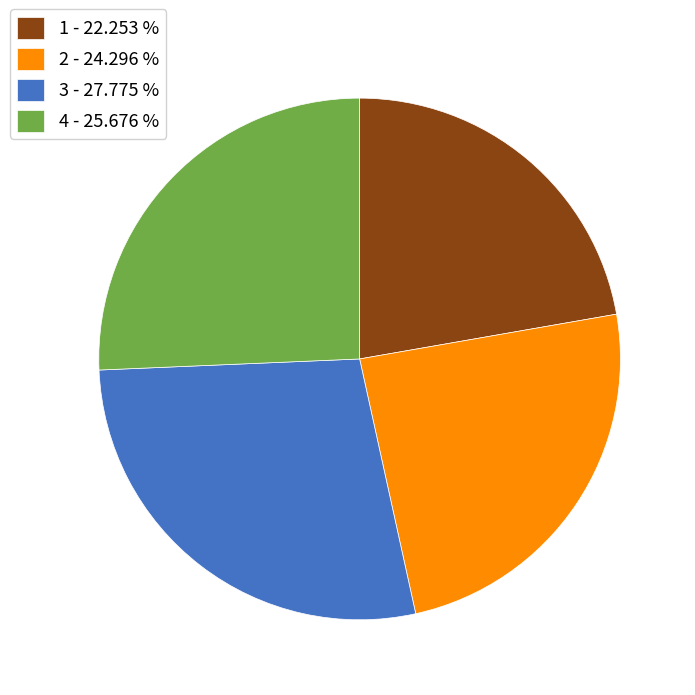

Do 2 - 24.296 % and 3 - 27.775 % together represent more than half of the pie?

Yes